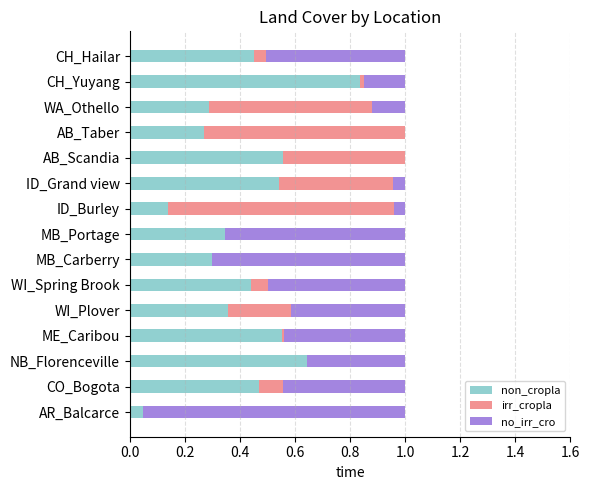

True or false: non_cropla has a value of 0.4 at AB_Taber.

False